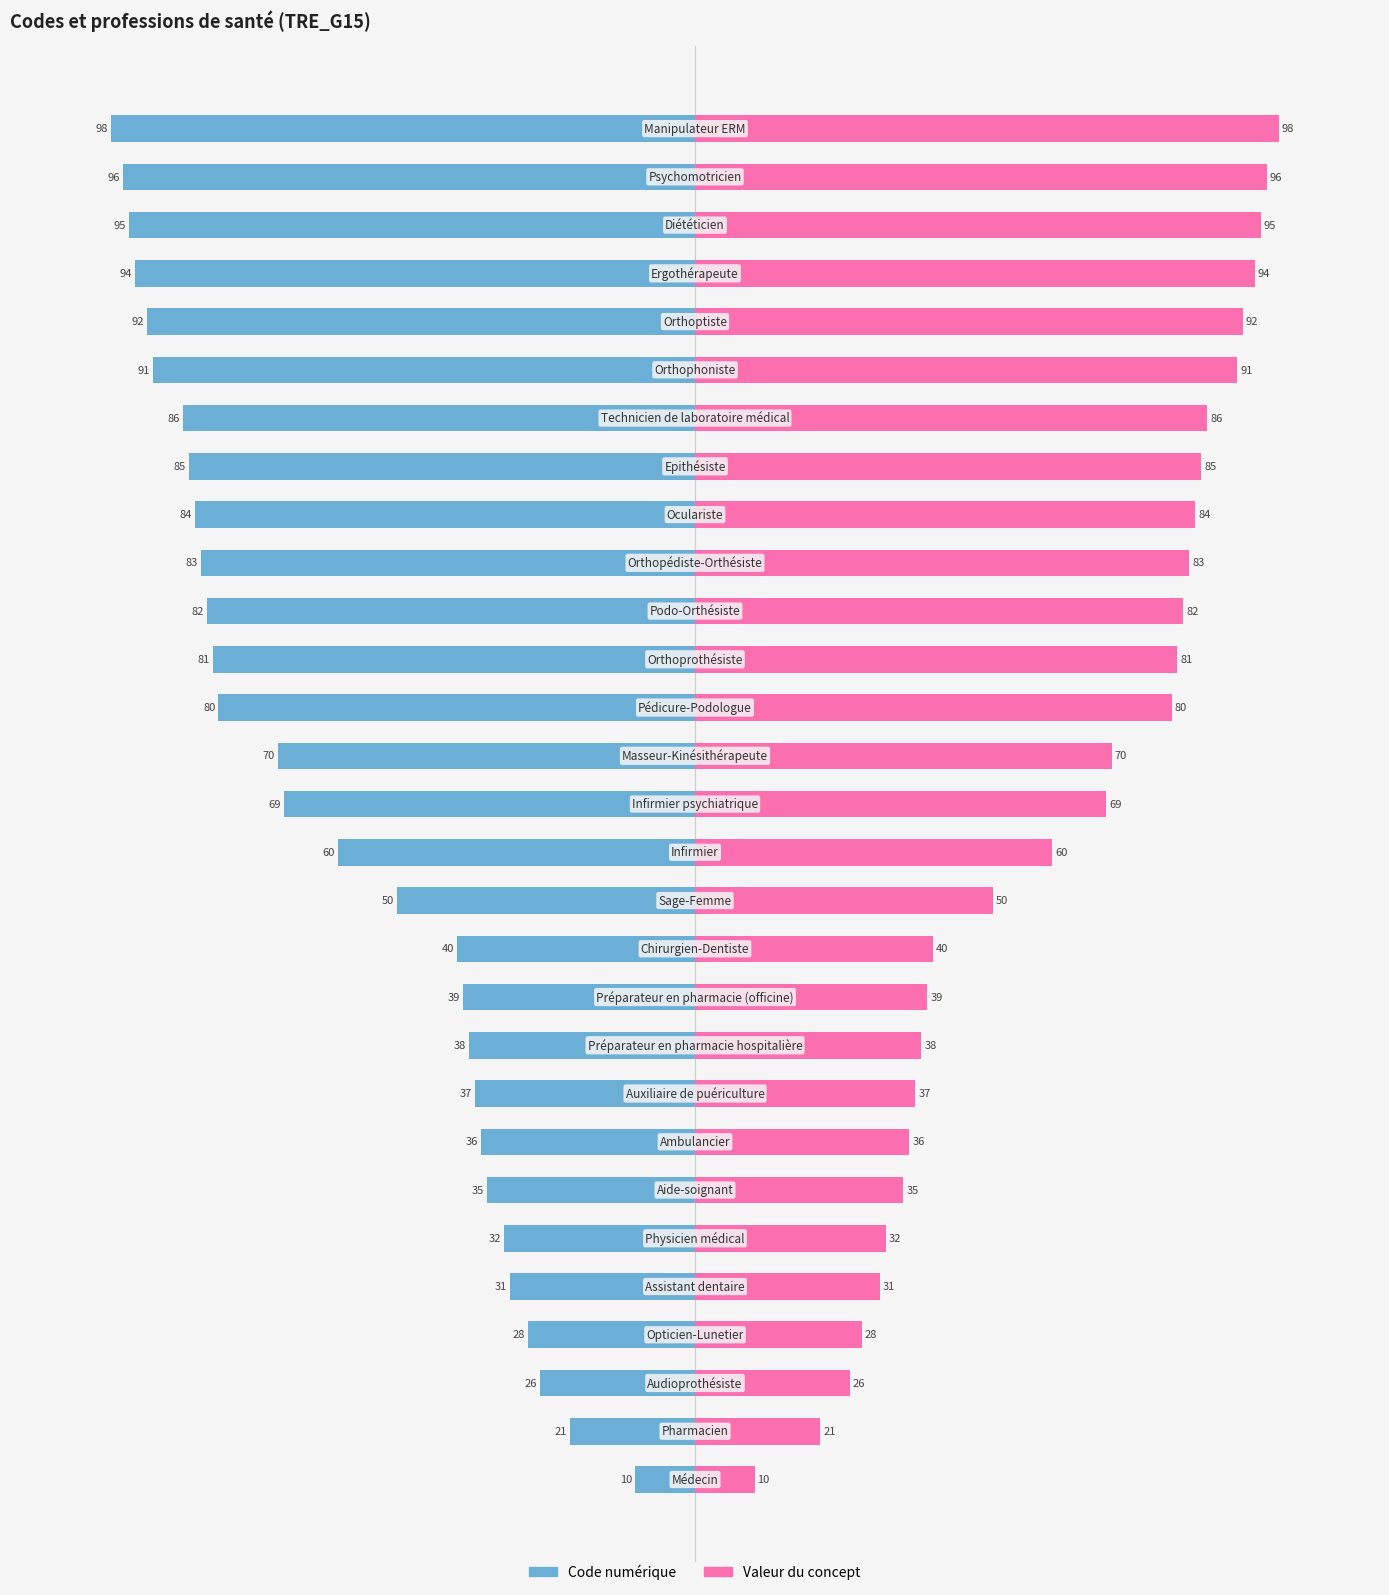

What is the sum of the Valeur du concept values at 0 and 9?

48